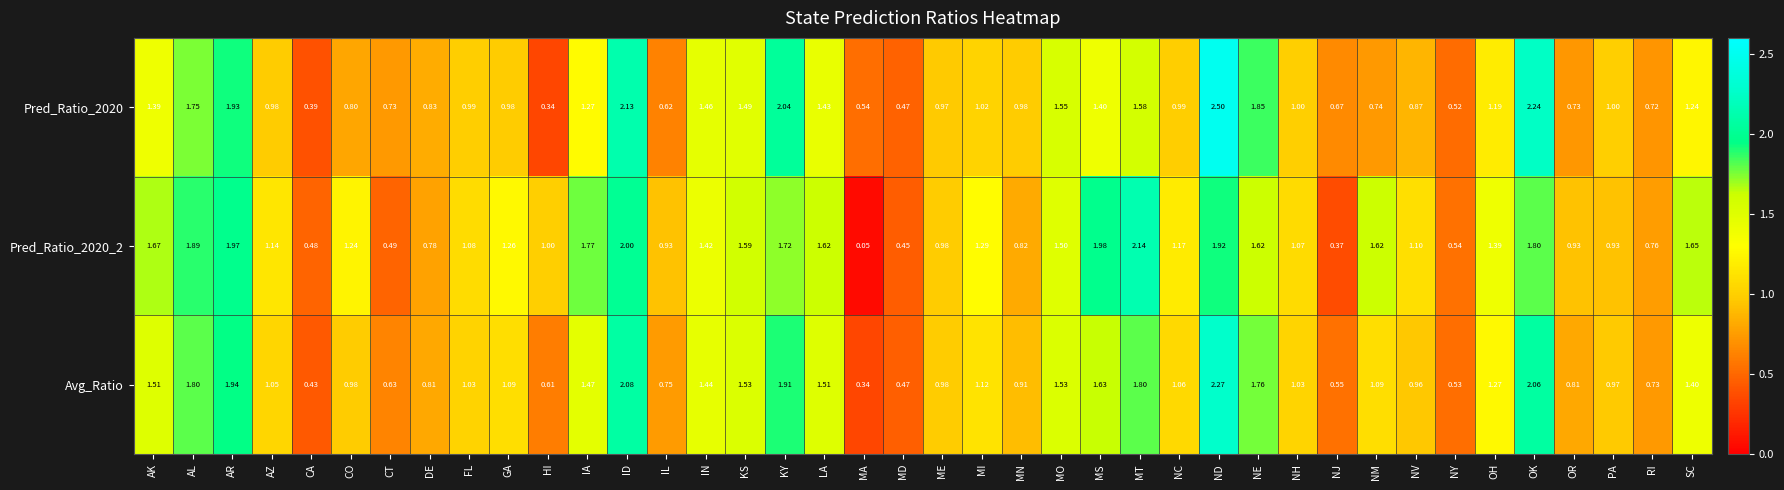

Which category has the lowest value across all series?

MA